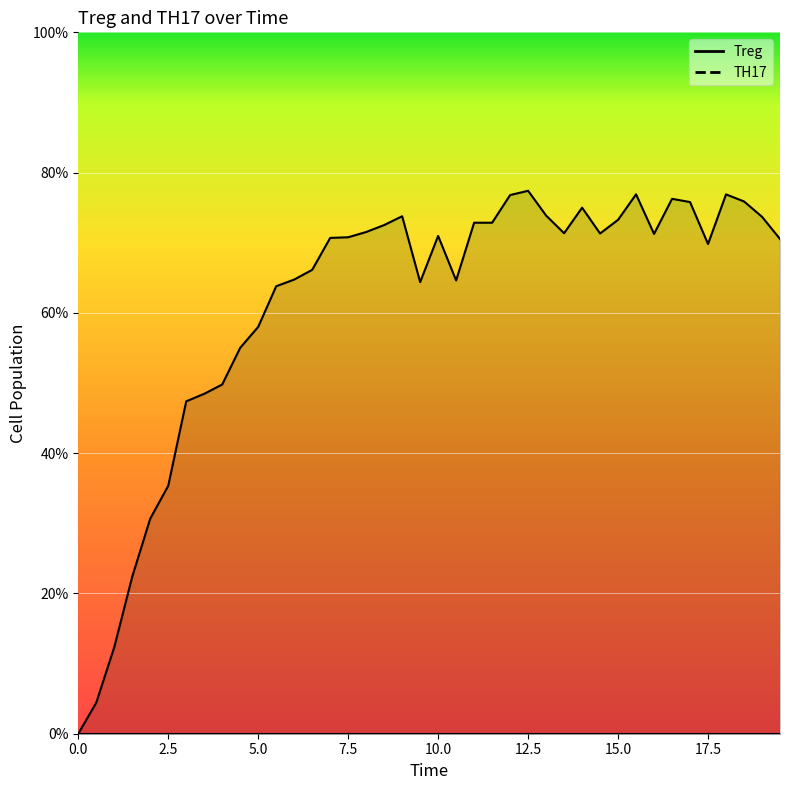

Is it true that the value at 0.0 is -48.9?

False